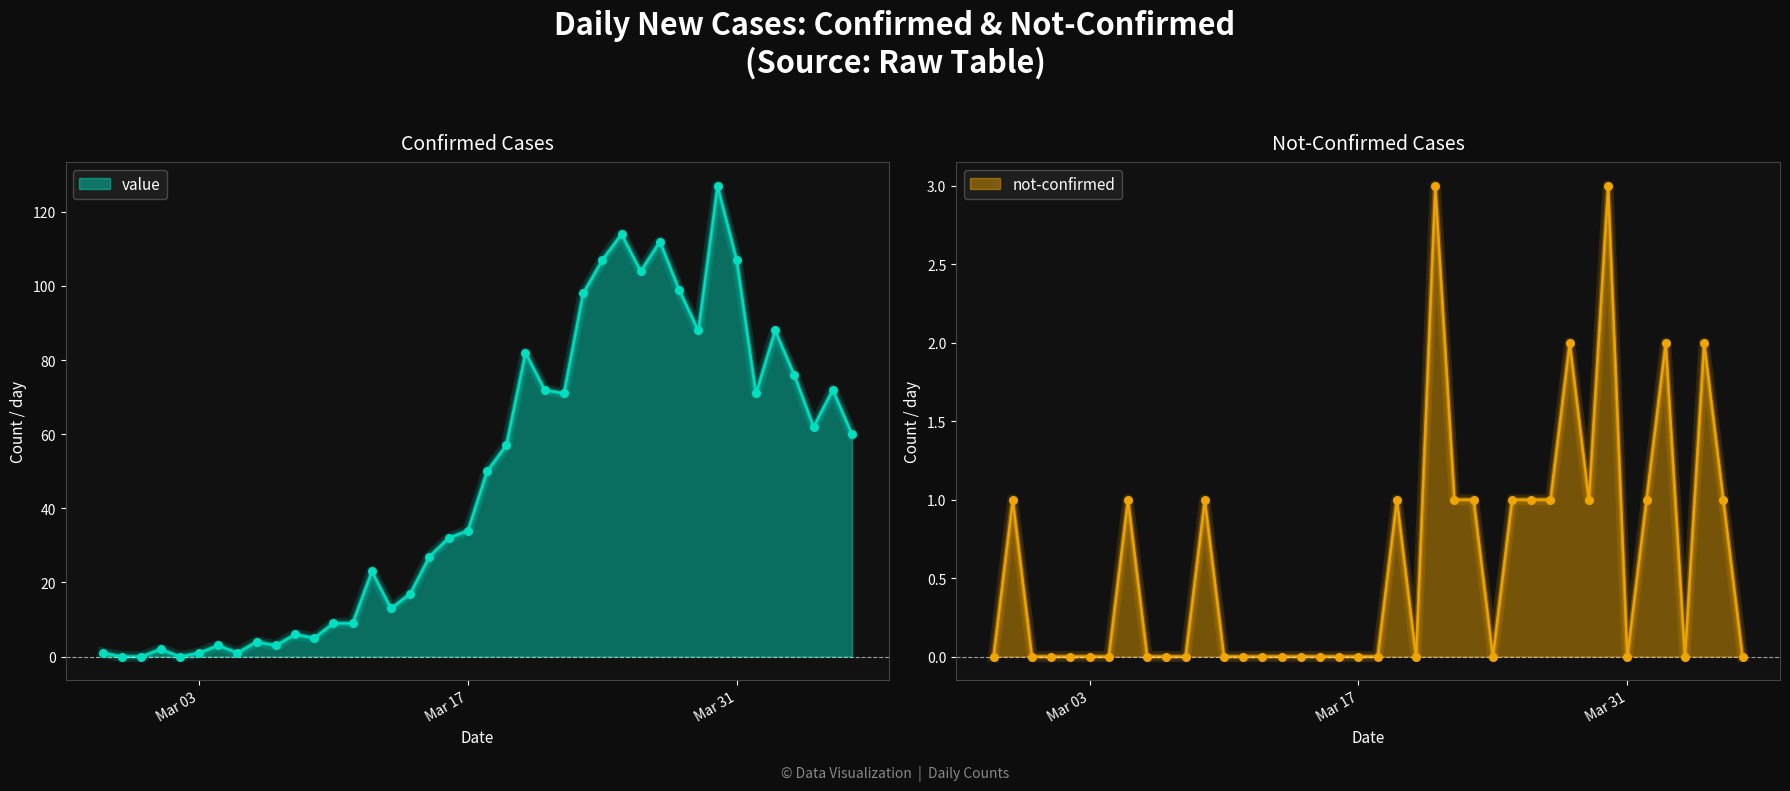

Which series has the largest Y range (max minus min)?

value